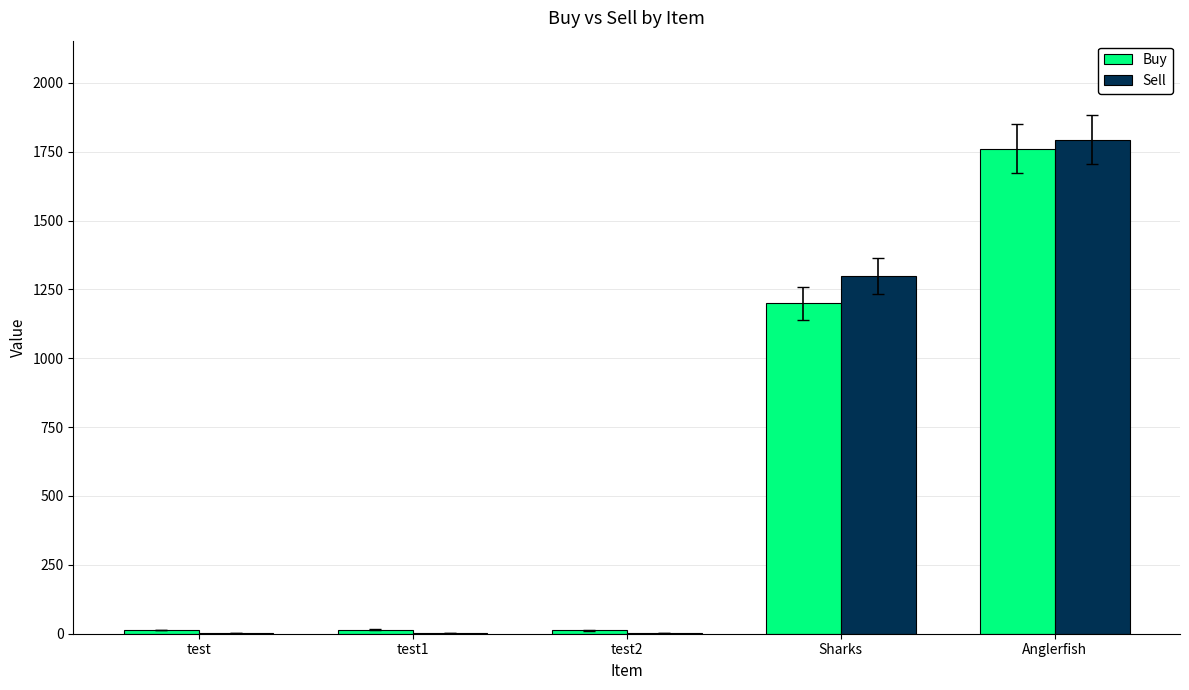

At which category is the sum across all series the highest?

Anglerfish